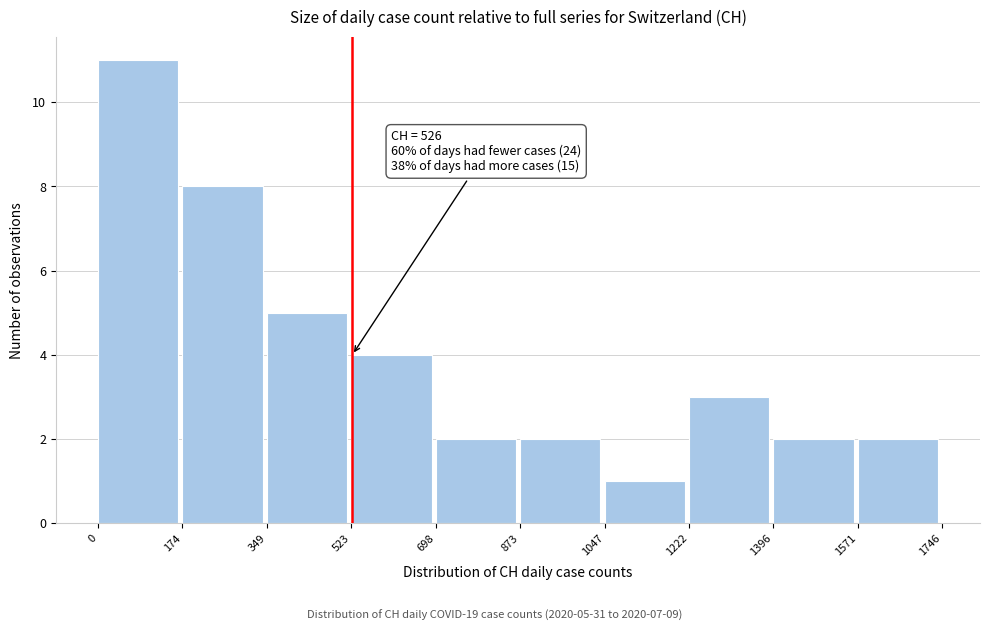

Over which range of the x-axis is the bar tallest?

0 to 174